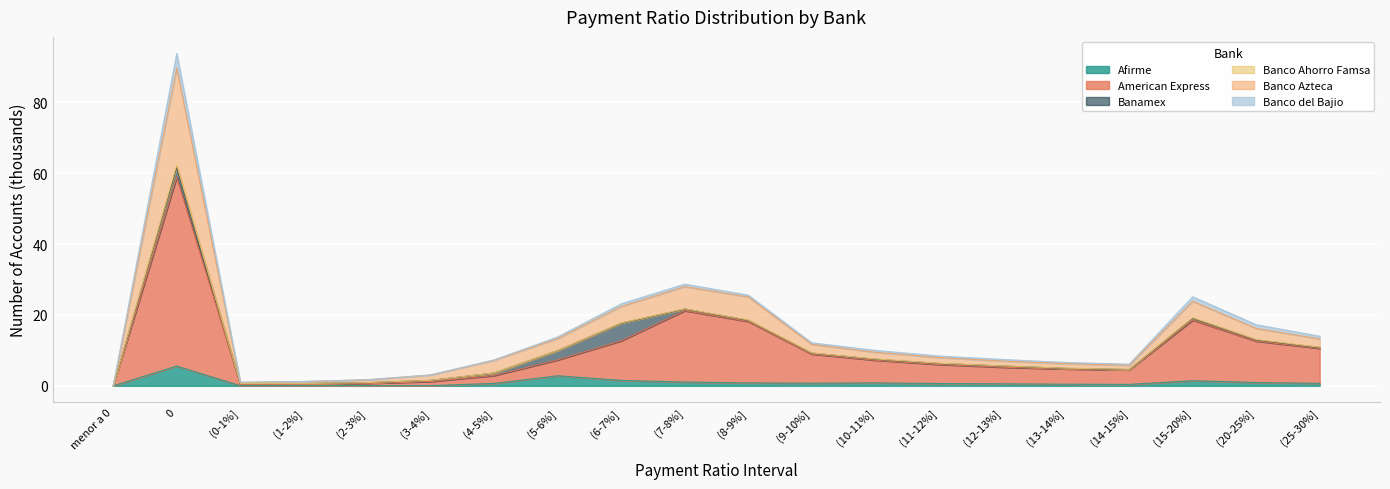

How many lines are shown in the chart?

6